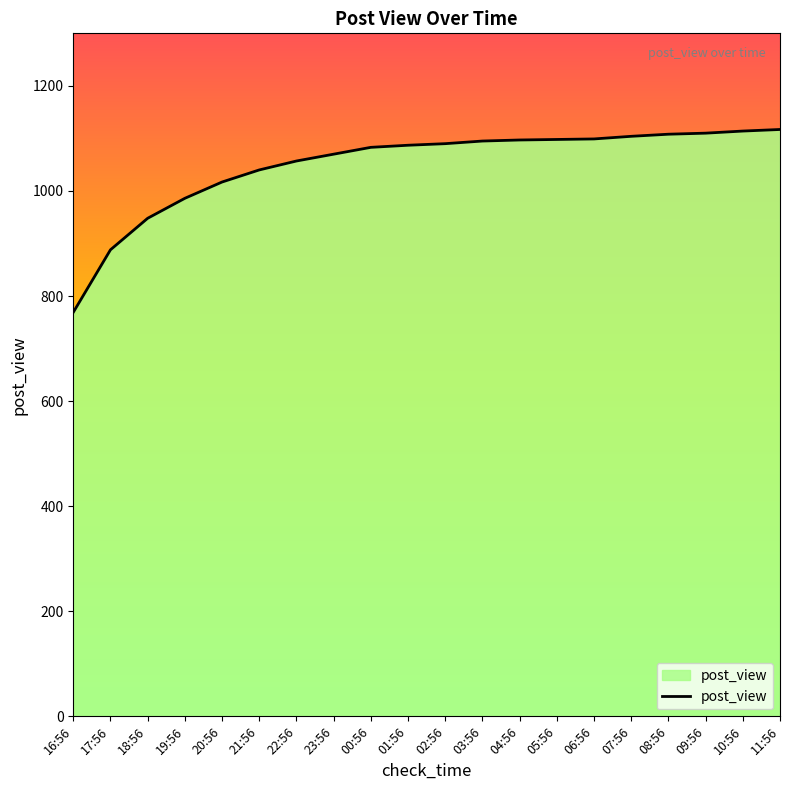

What is the difference between the maximum and minimum values?

348